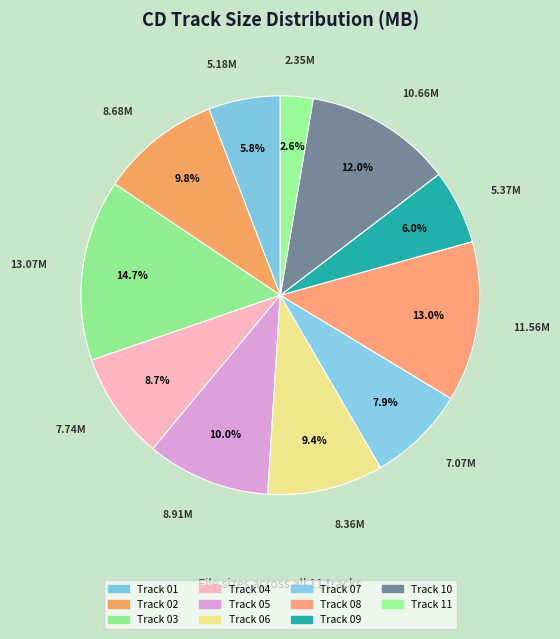

Count the number of slices in the pie.

11